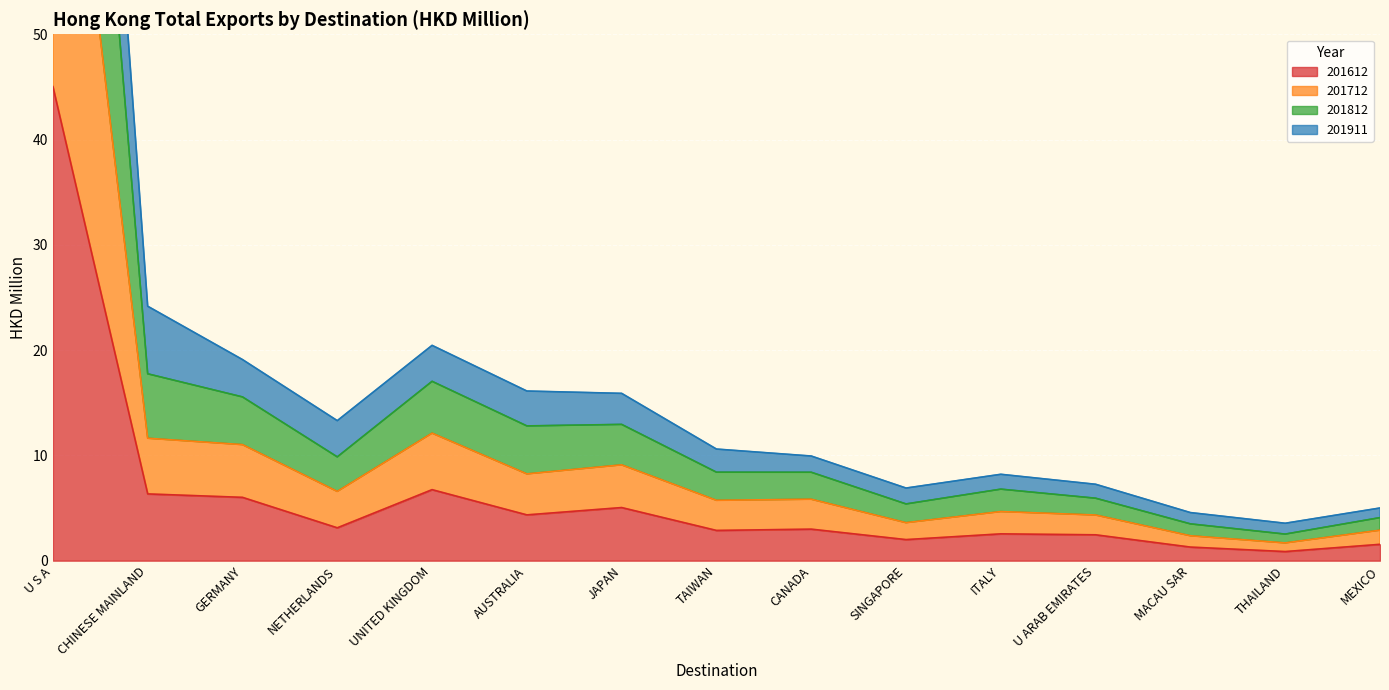

True or false: 201812 and 201712 cross at least once.

False